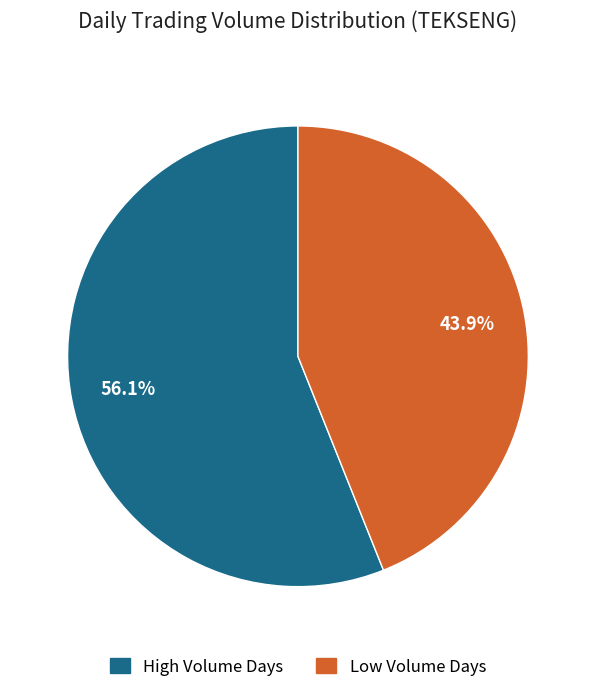

What is the smallest slice in the pie chart?

Low Volume Days